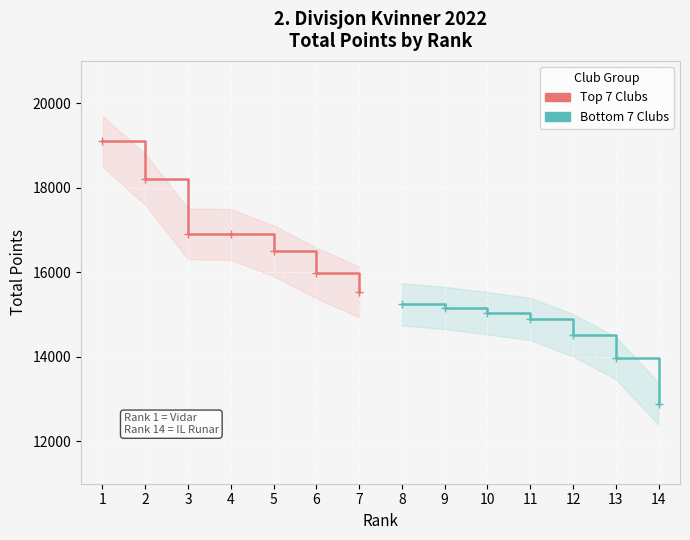

What is the greatest value displayed?

19096